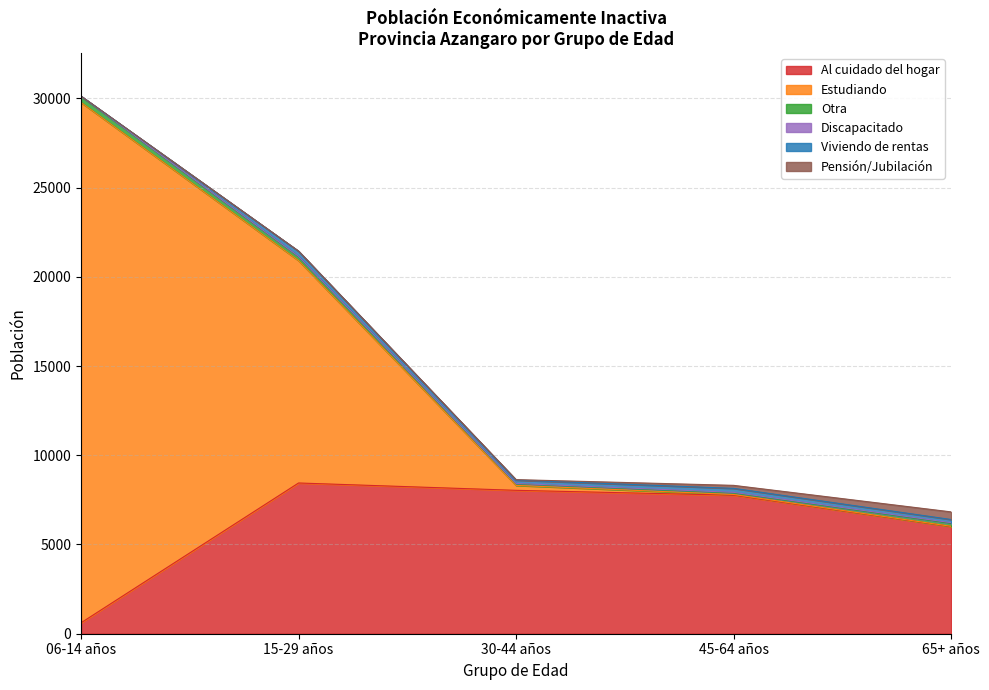

Does the chart have visible grid lines?

Yes